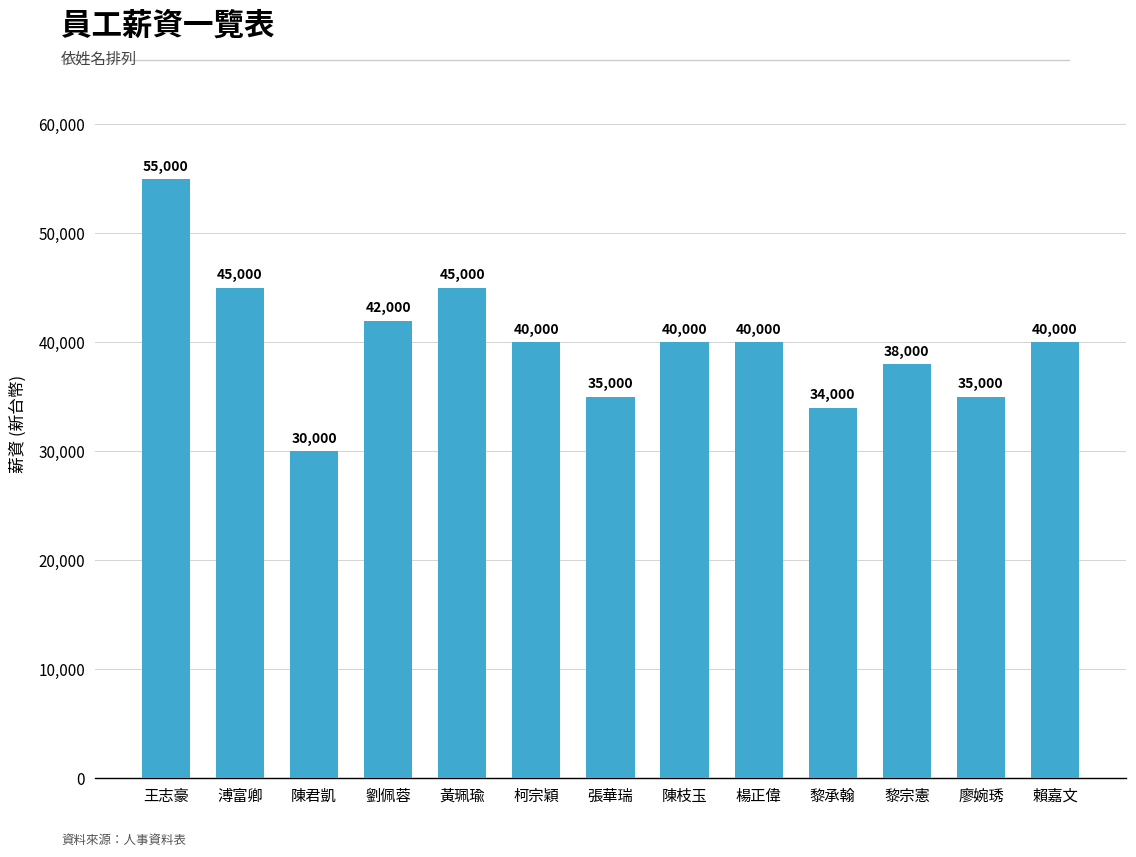

Approximately how many times larger is the value at 張華瑞 compared to 溥富卿?

0.8